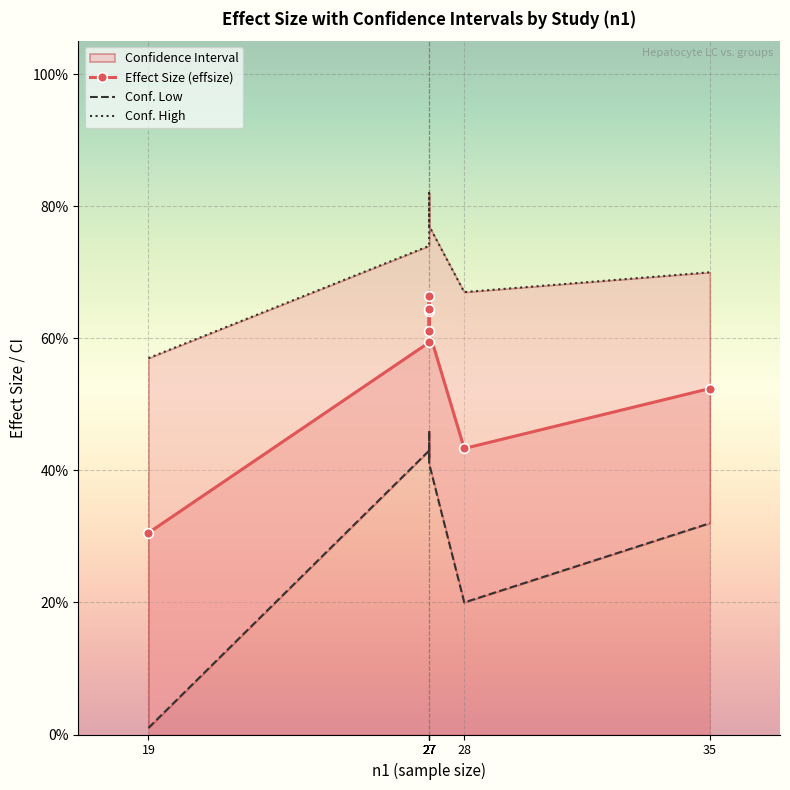

List the series in order of their peak value, lowest first.

conf.low, effsize, conf.high